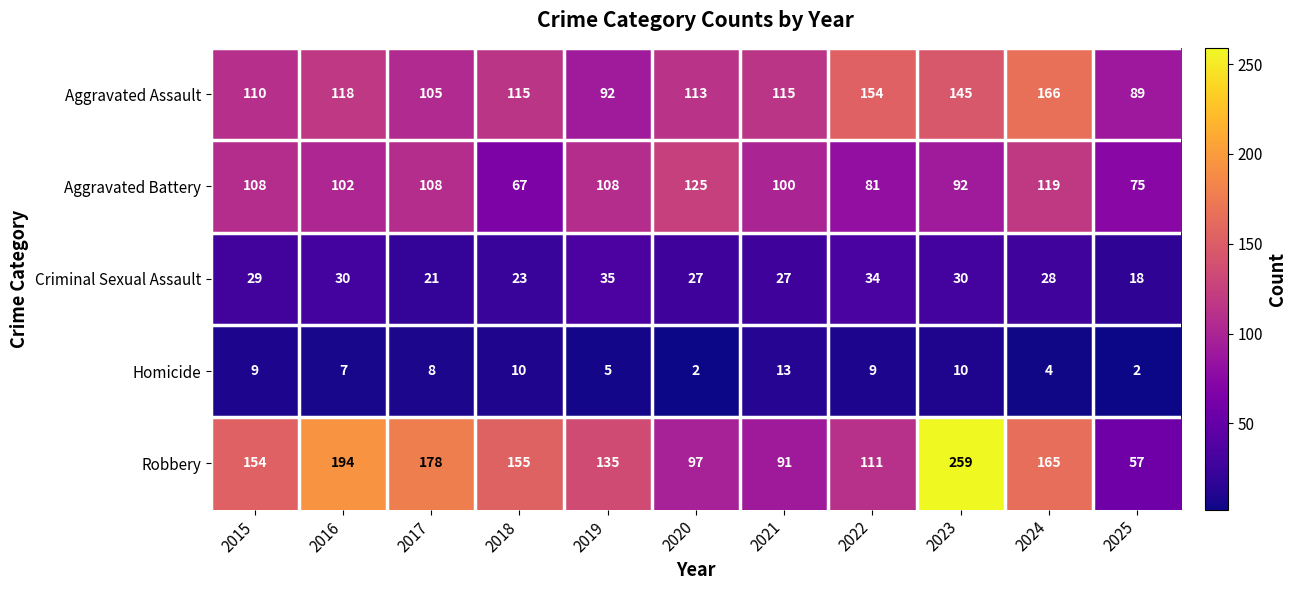

What is the lowest value of the Criminal Sexual Assault series?

18